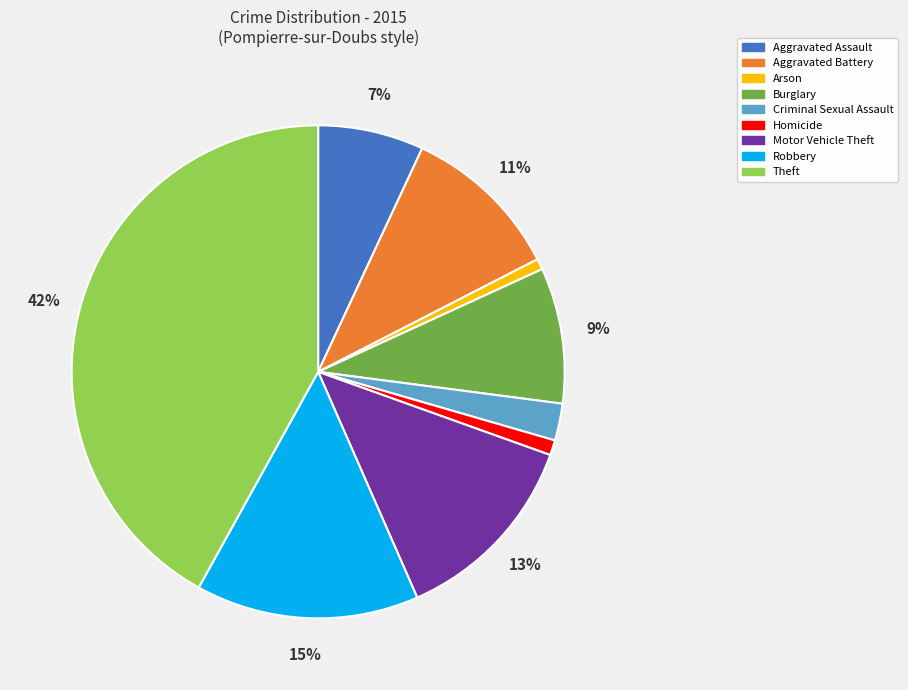

Is Homicide the majority of the pie?

No